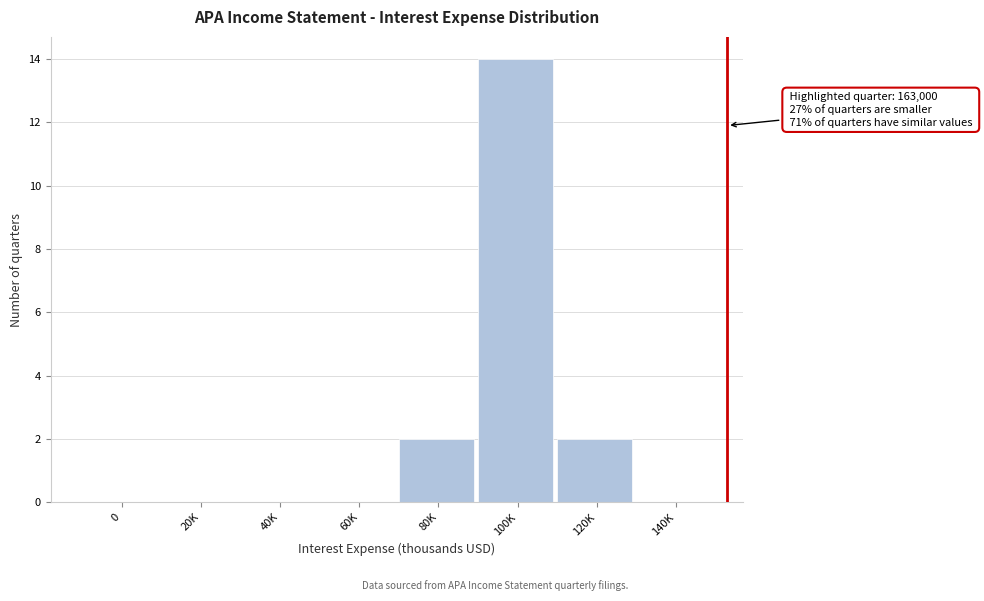

Reading left to right, list all the values displayed in this chart.

0=0	20K=0	40K=0	60K=0	80K=2	100K=14	120K=2	140K=0